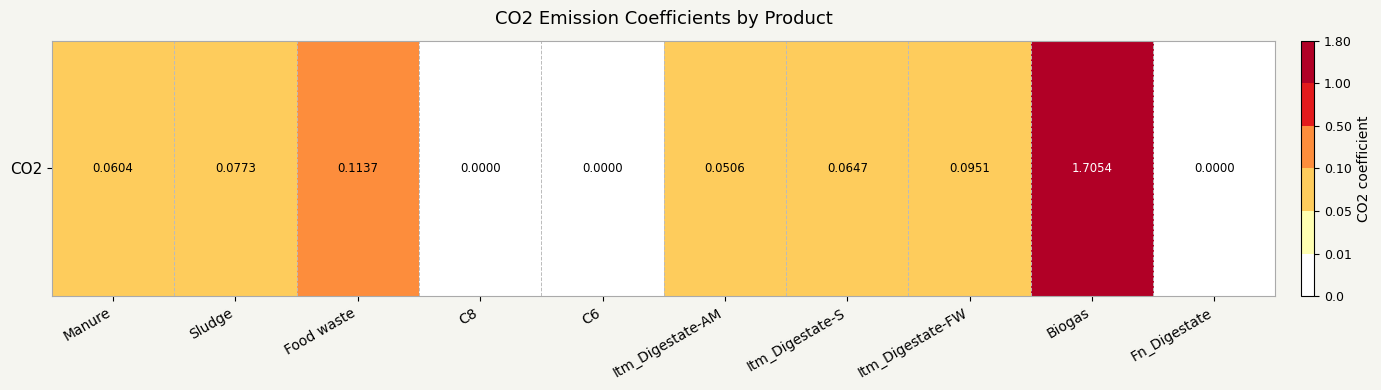

How many categories are shown in the chart?

10